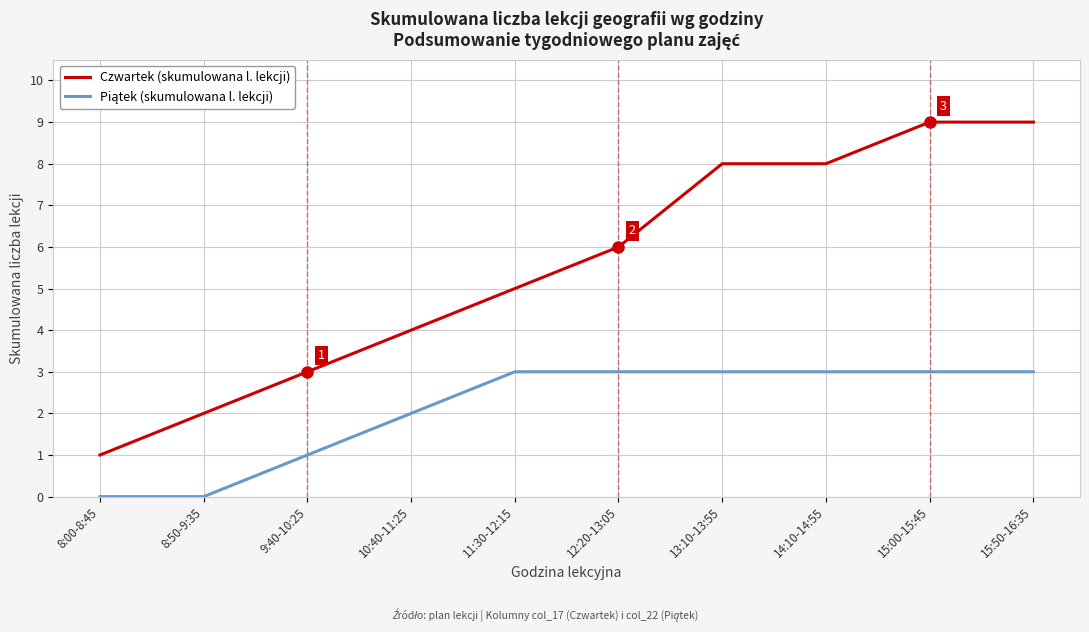

What is the difference between the maximum and minimum values in the Czwartek (skumulowana l. lekcji) series?

8